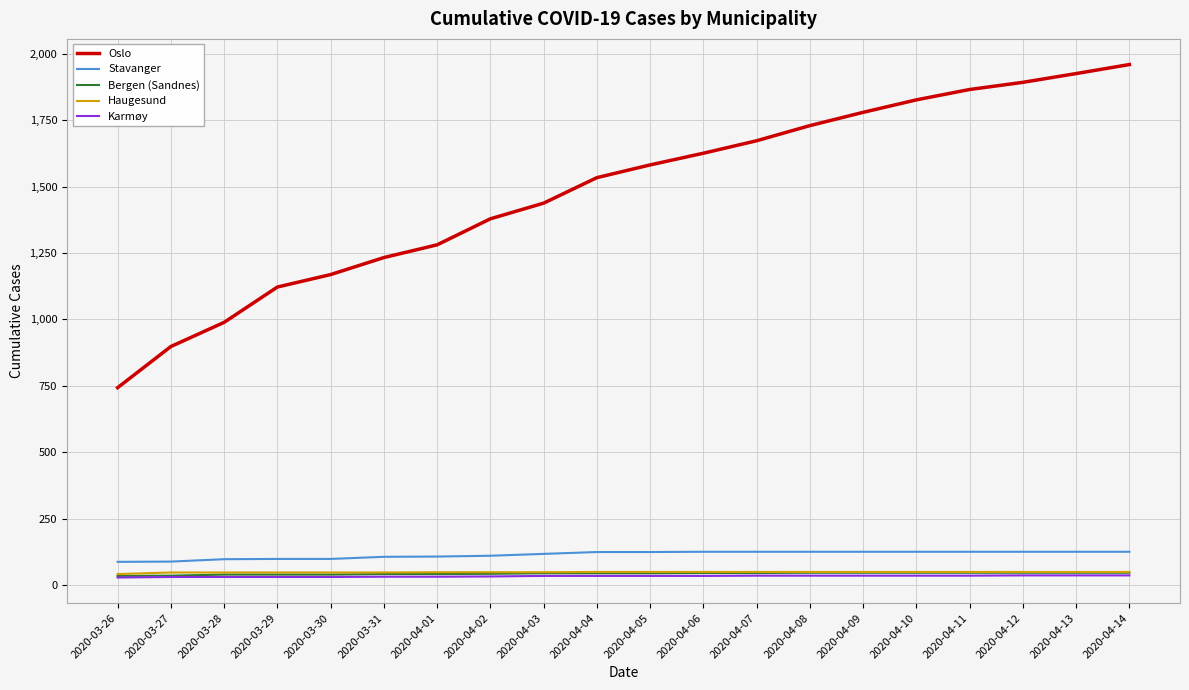

What are all the series names shown in the legend?

Oslo, Stavanger, Bergen (Sandnes), Haugesund, Karmøy